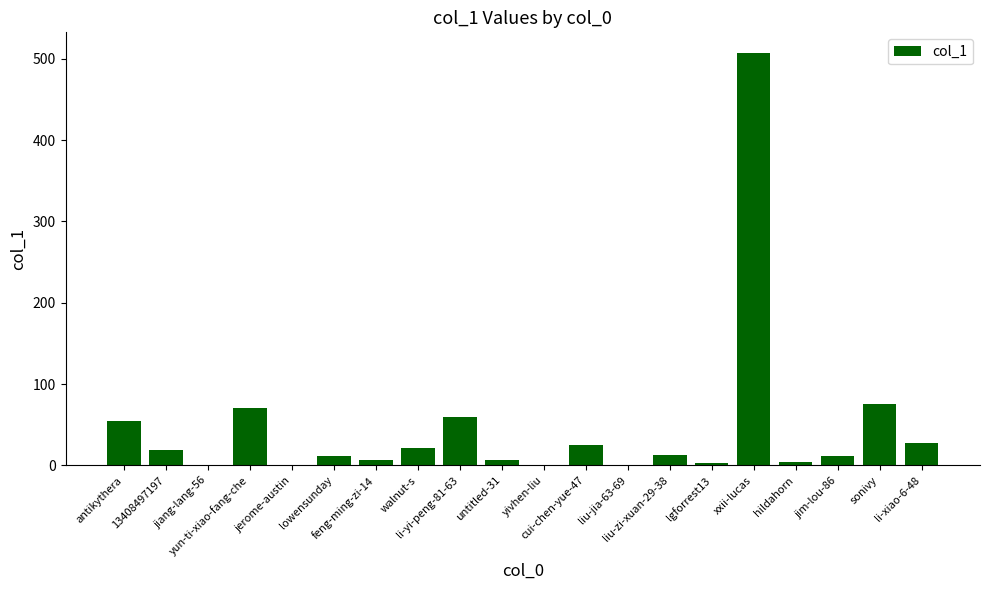

What is the sum of all values?

918